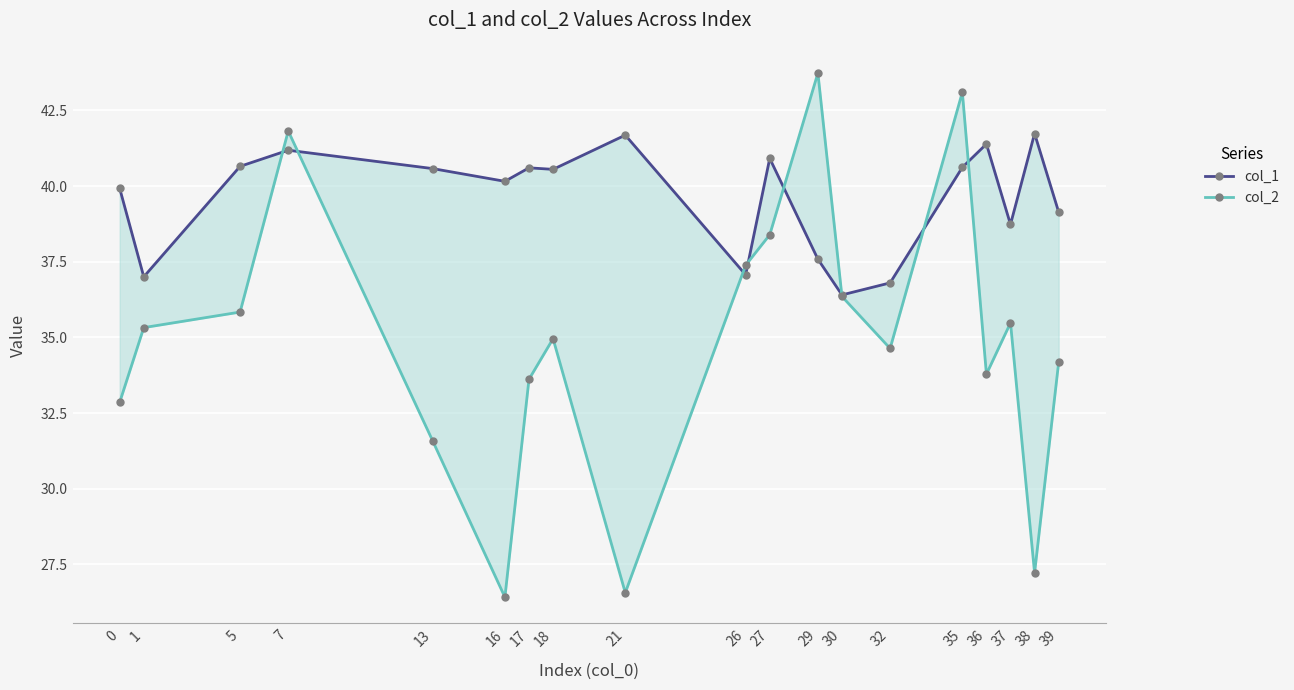

At which category does col_2 reach its first local peak?

7